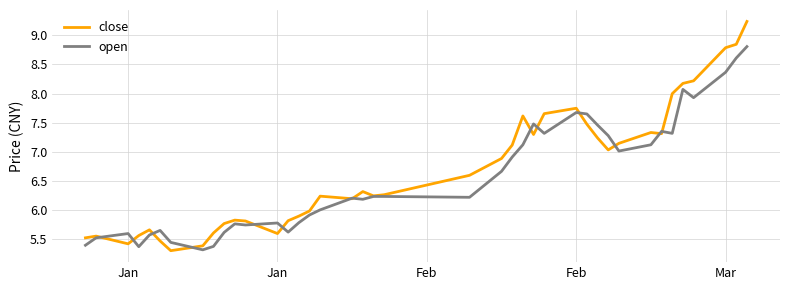

What is the maximum value shown in the chart?

9.2